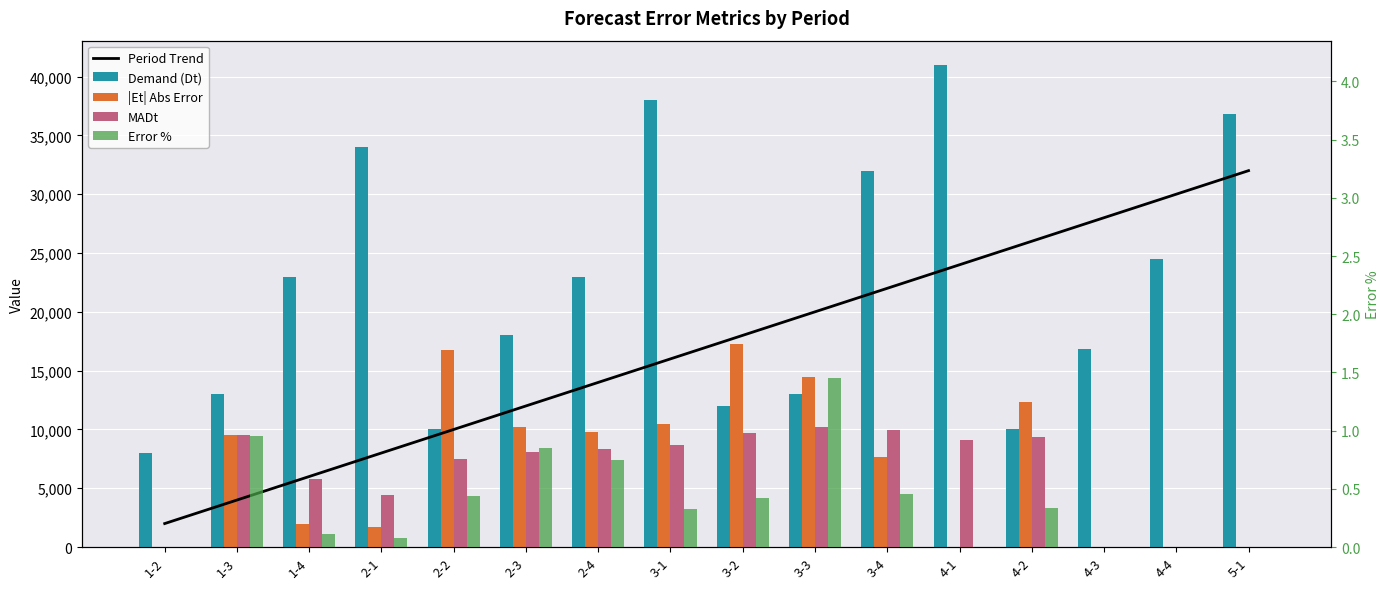

The value of MADt at 2-3 is 13665.6. True or false?

False